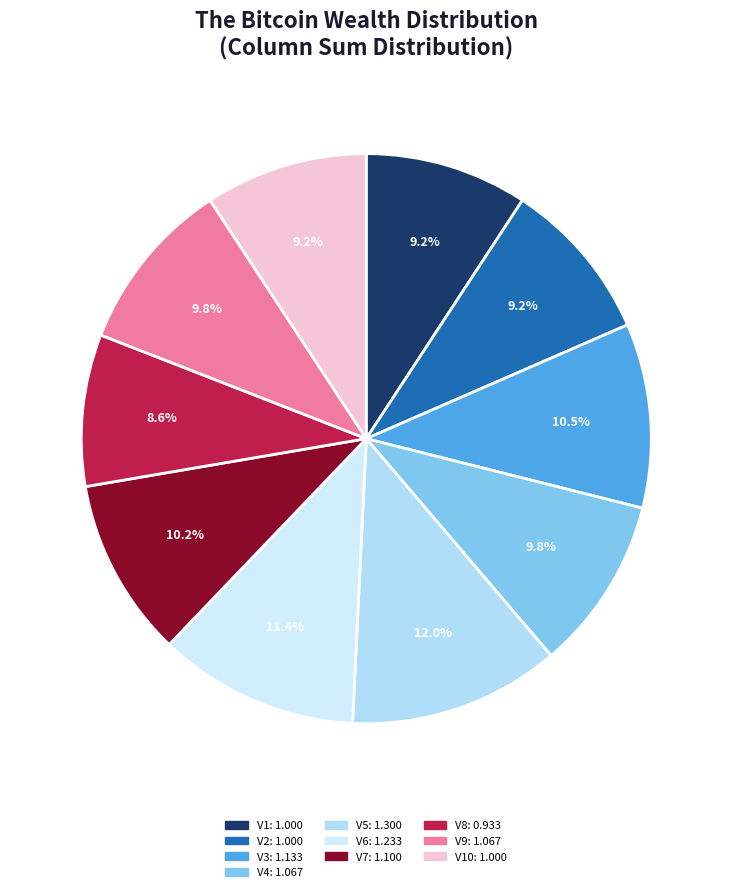

Is there any slice that represents more than half of the pie?

No